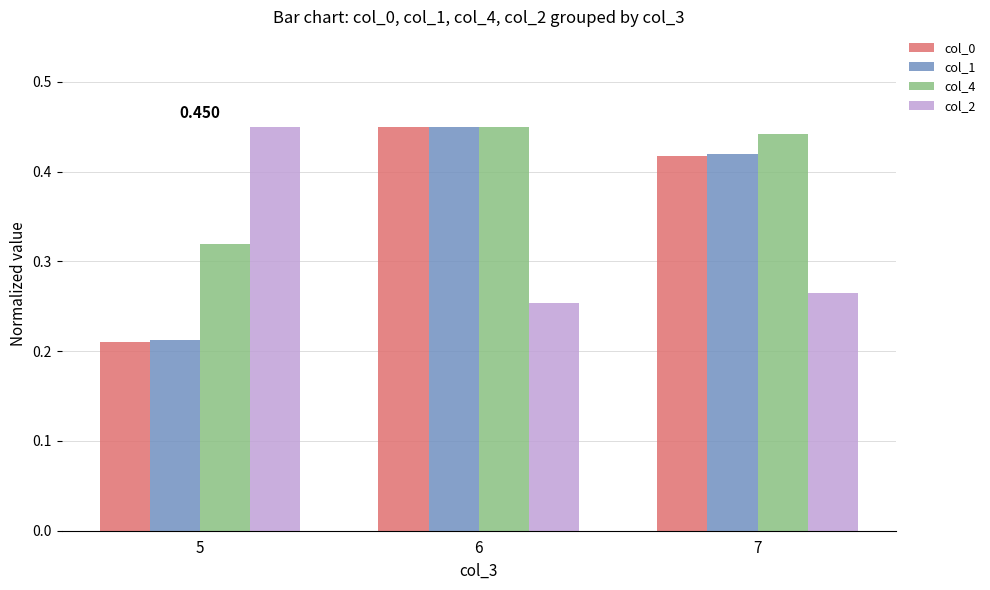

Which series has the largest total across all categories?

col_4